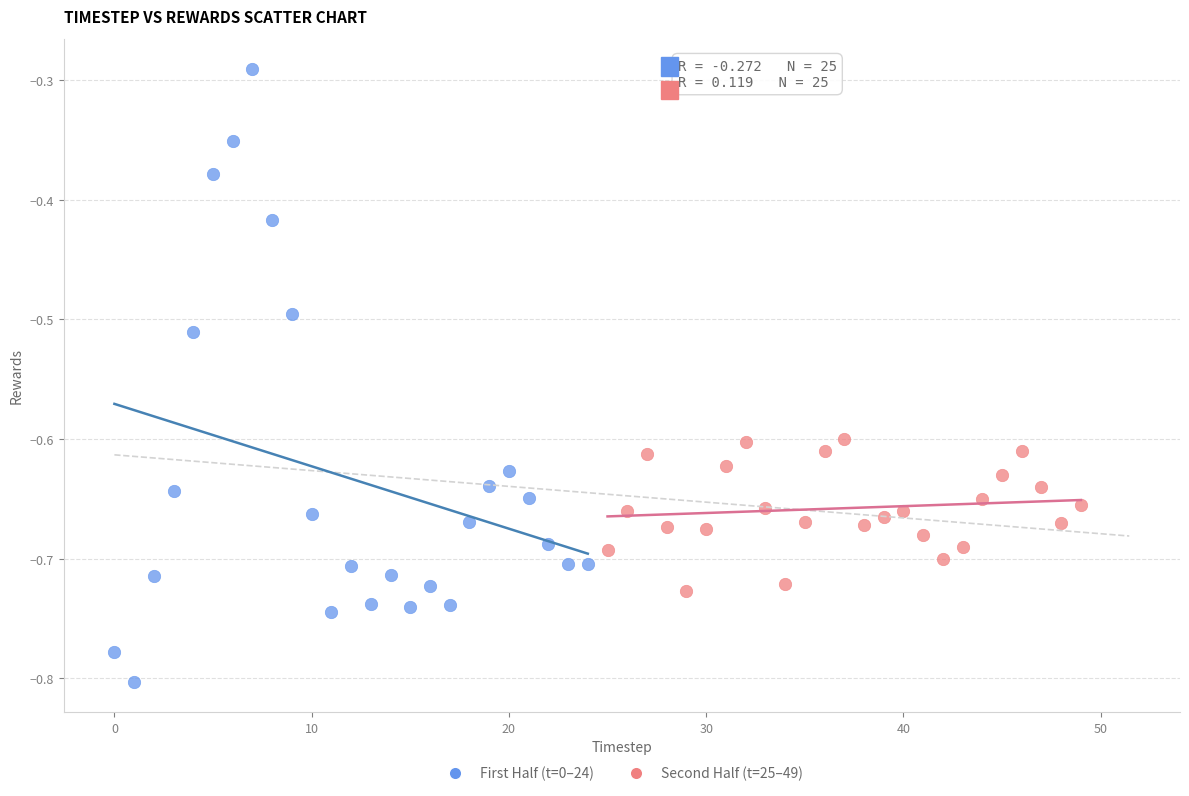

Which series reaches the minimum Y coordinate?

First Half (t=0–24)